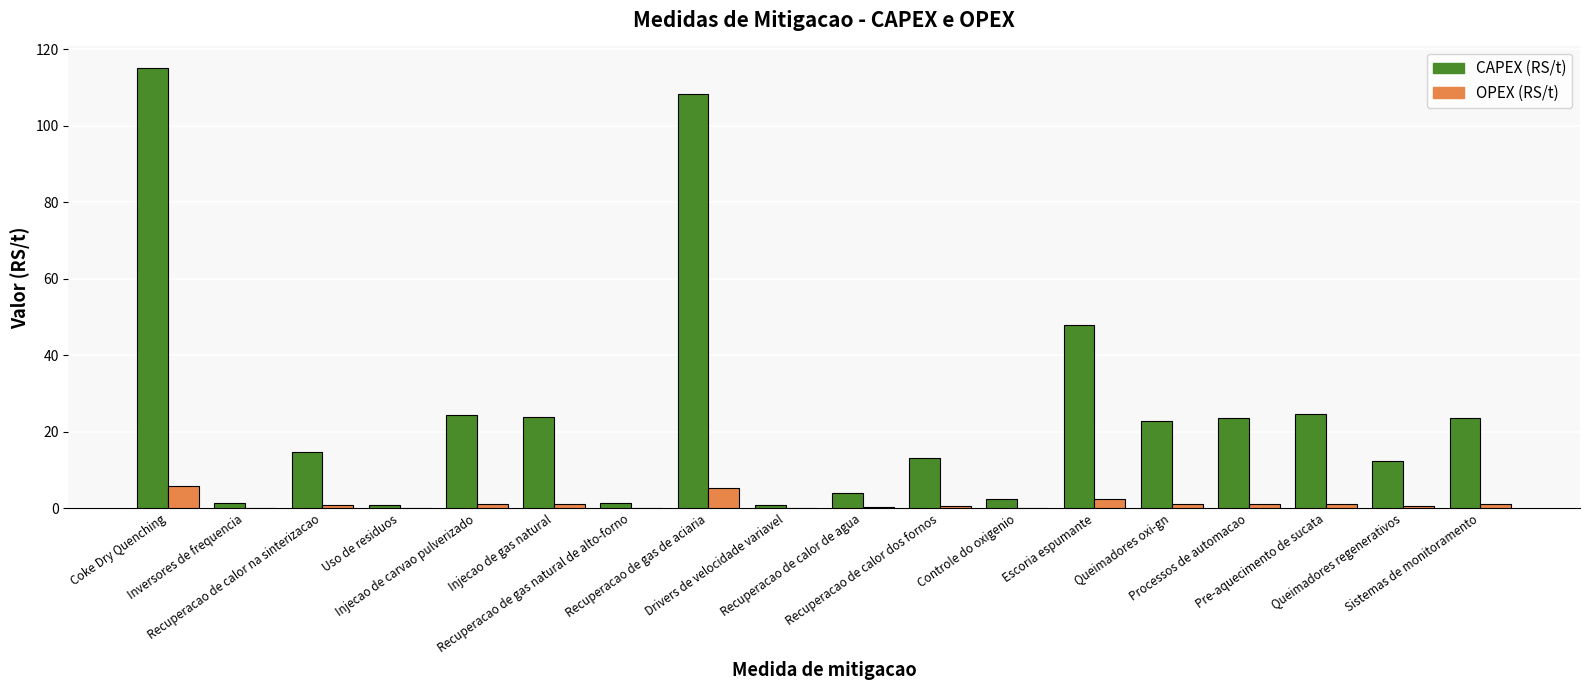

What is the maximum value shown in the chart?

115.0